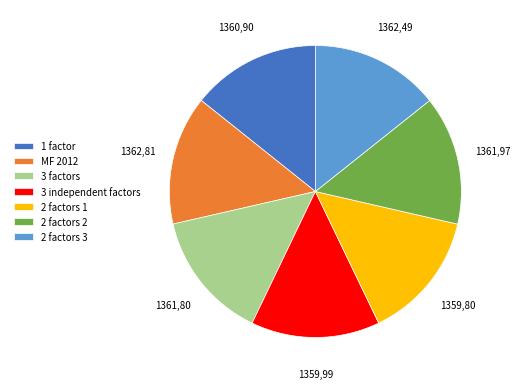

Is there a majority slice in this chart?

No